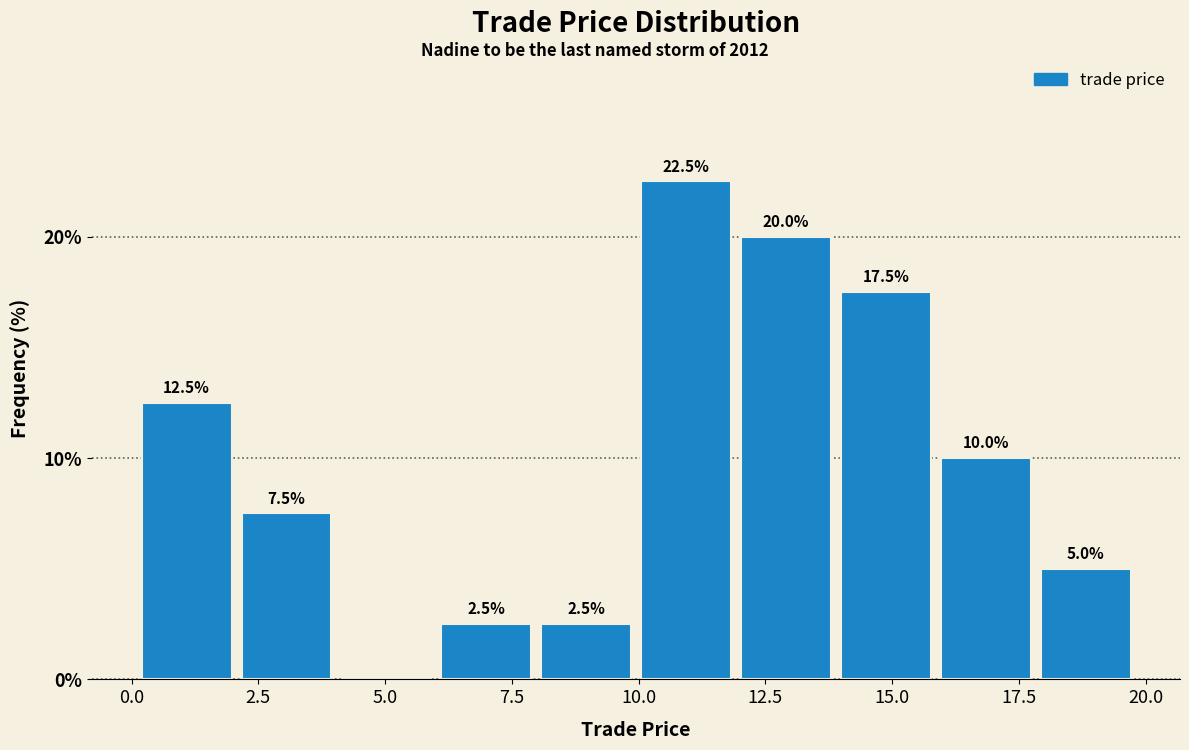

Around what value on the x-axis is the tallest bar? Give the approximate position of its centre, as read against the axis.

11.0